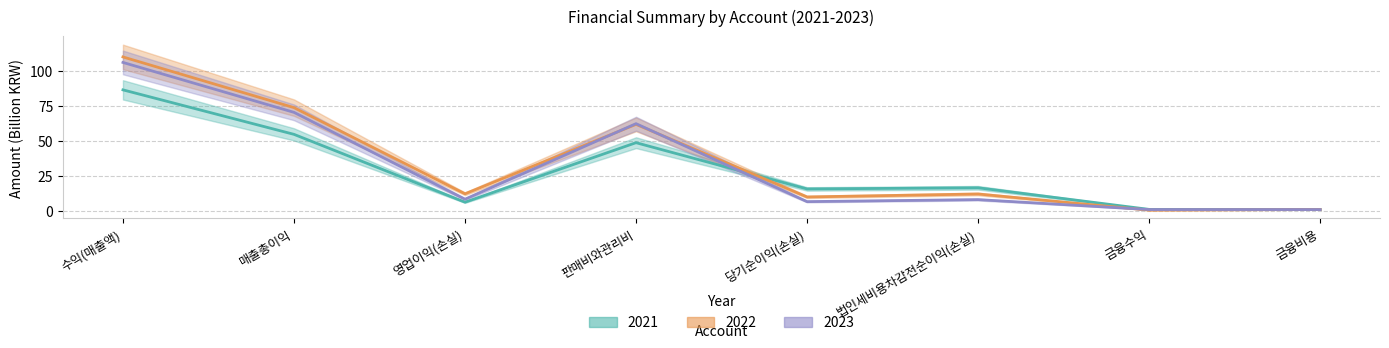

True or false: 2022 has more than 2 interior local peaks.

False